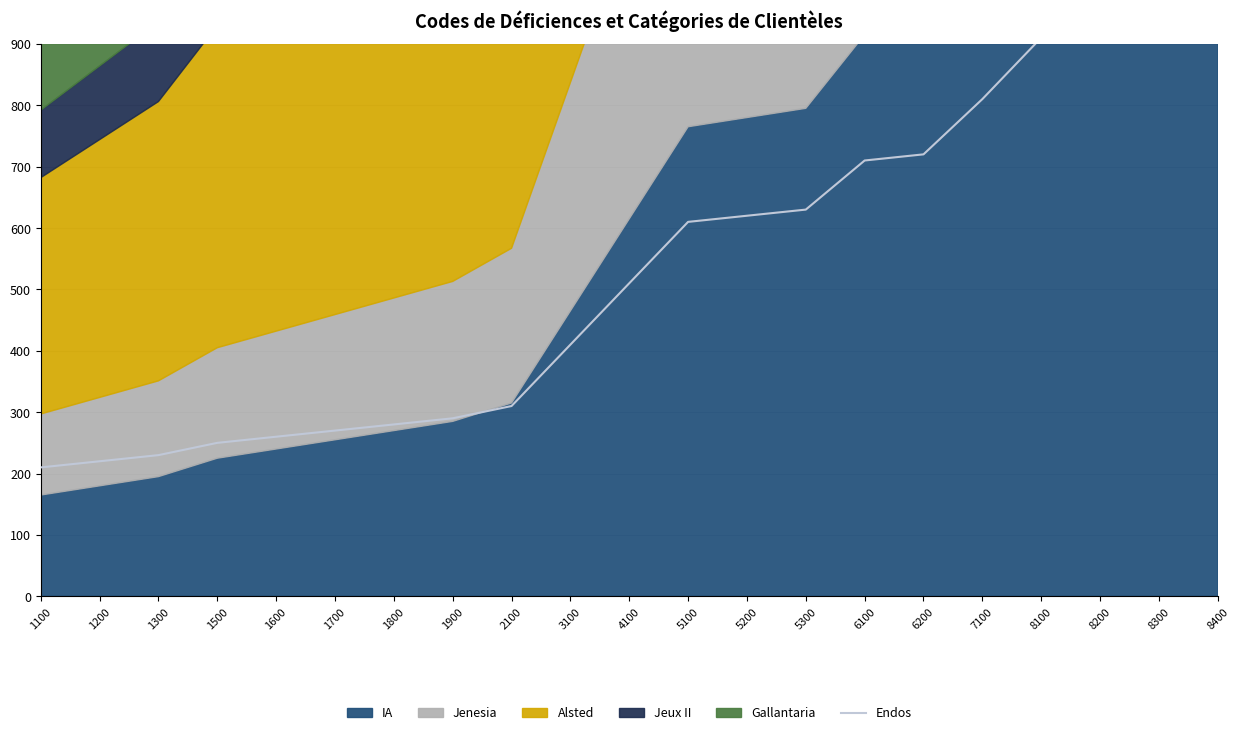

What is the value of the 11th point from the left?

510